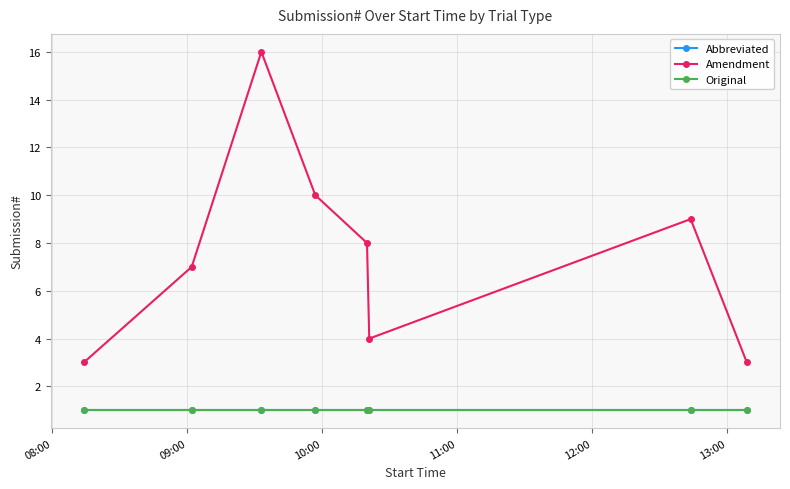

List the series in order of their peak value, lowest first.

Abbreviated, Original, Amendment